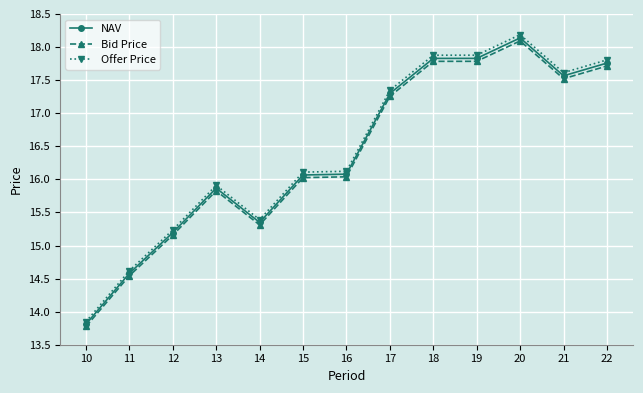

True or false: Bid Price has a value of 23.4 at 21.

False